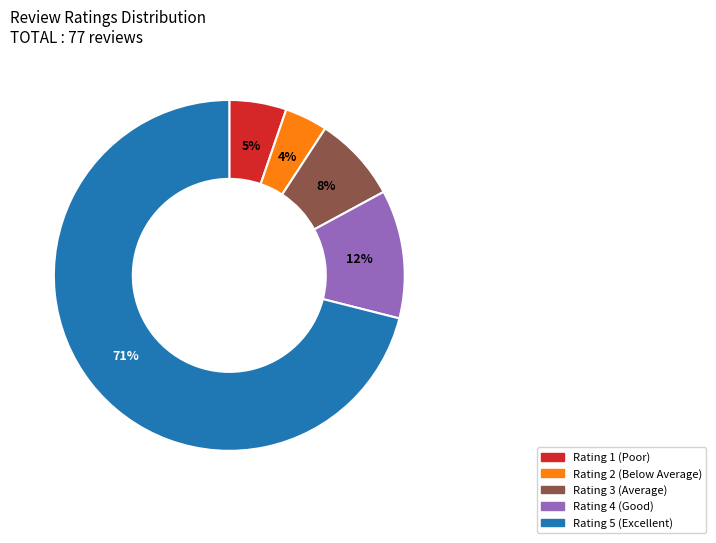

Between Rating 5 (Excellent) and Rating 2 (Below Average), which is larger?

Rating 5 (Excellent)